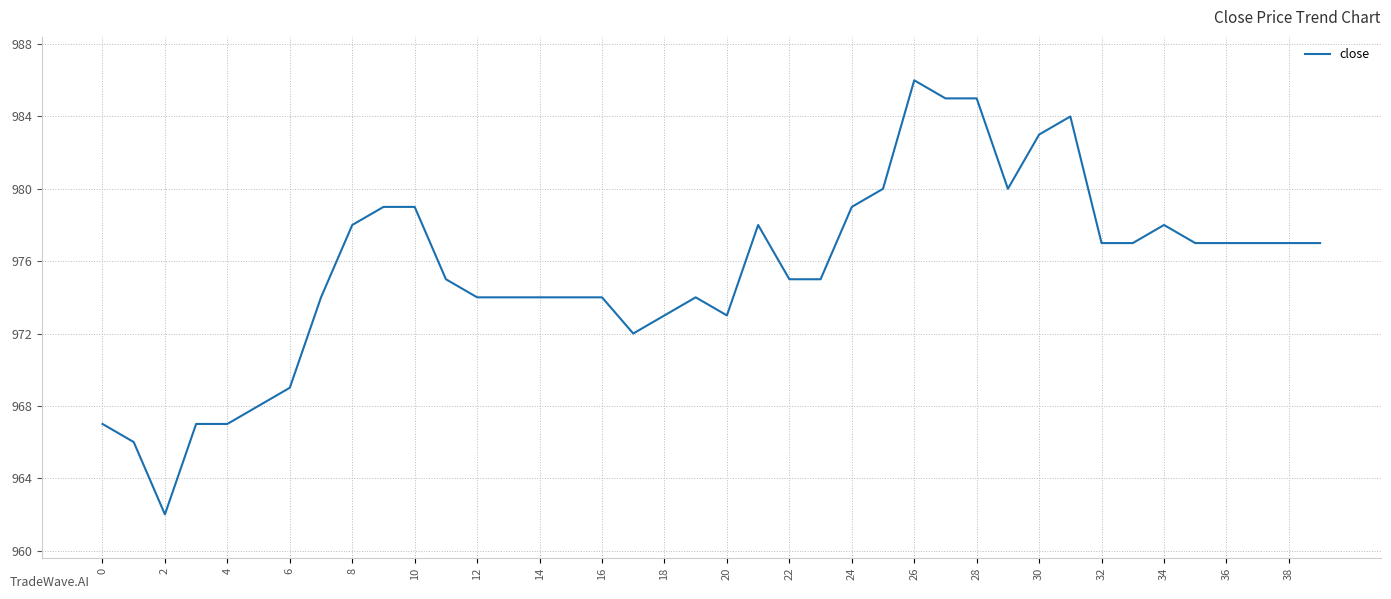

What is the minimum value shown in the chart?

962